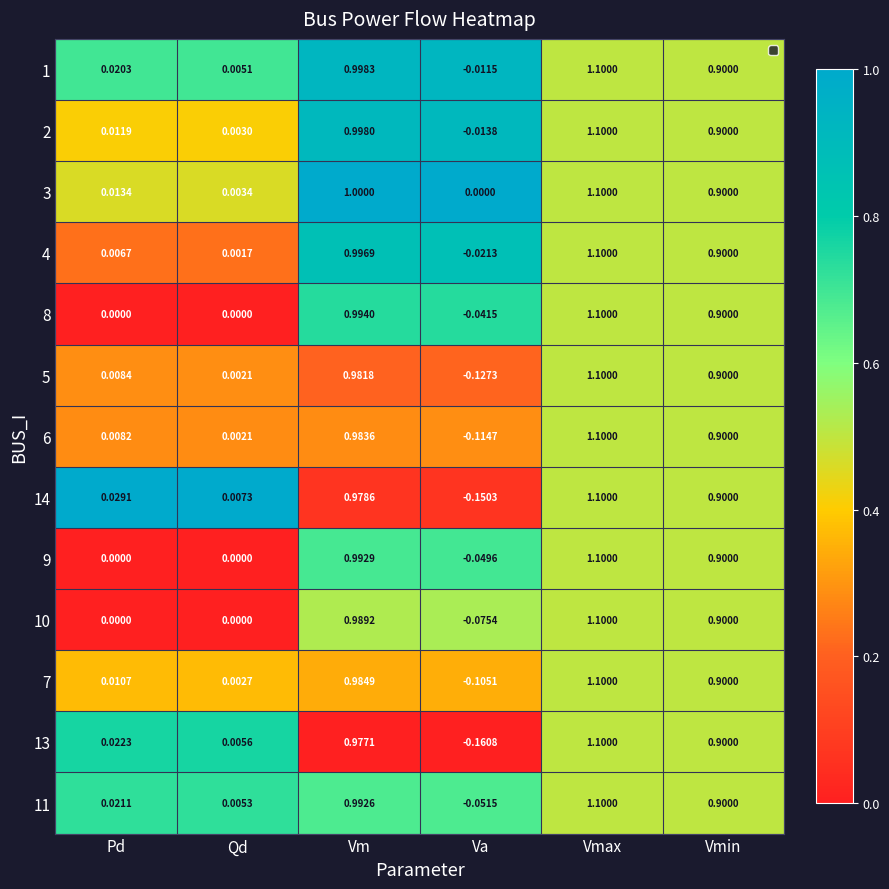

At which category is the sum across all series the highest?

Vmax